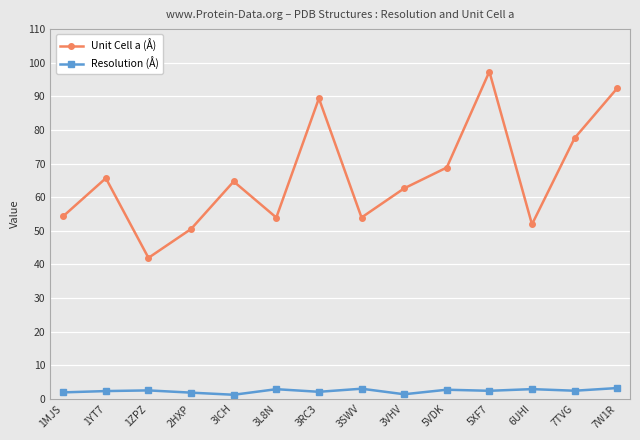

What is the difference between the highest and lowest values at 1YT7?

63.3